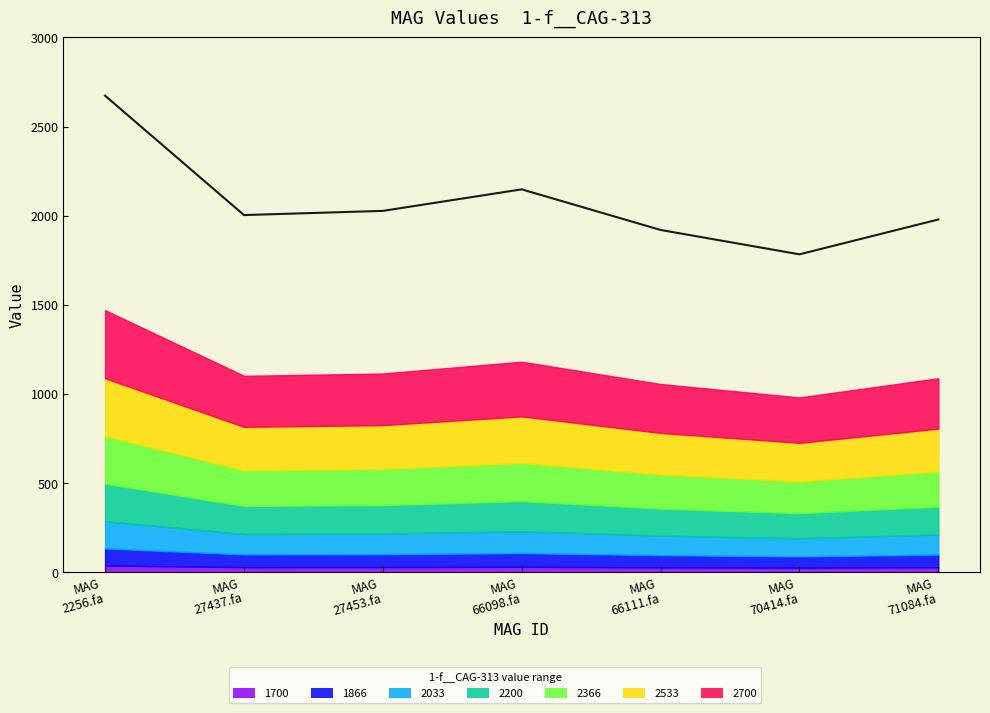

Which has a higher value, MAG 66111.fa or MAG 70414.fa?

MAG 66111.fa